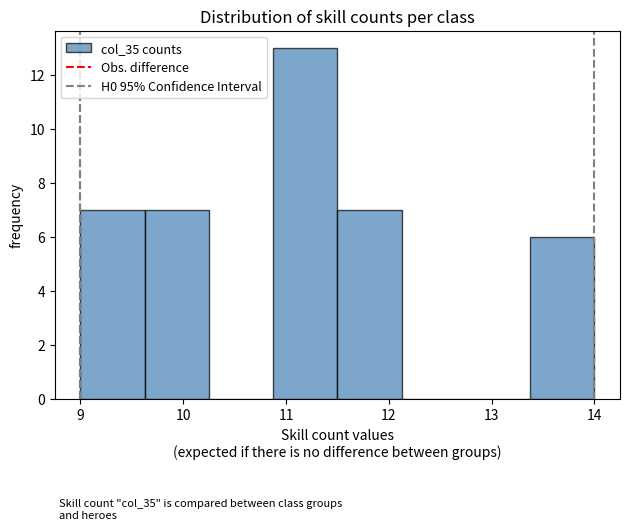

Over which range of the x-axis is the bar tallest?

10.9 to 11.5